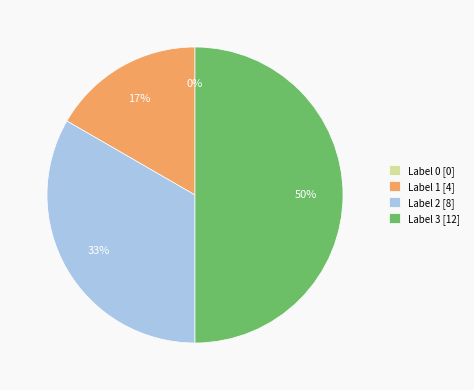

To the nearest percent, what is the difference between the largest and smallest slice percentages?

50%